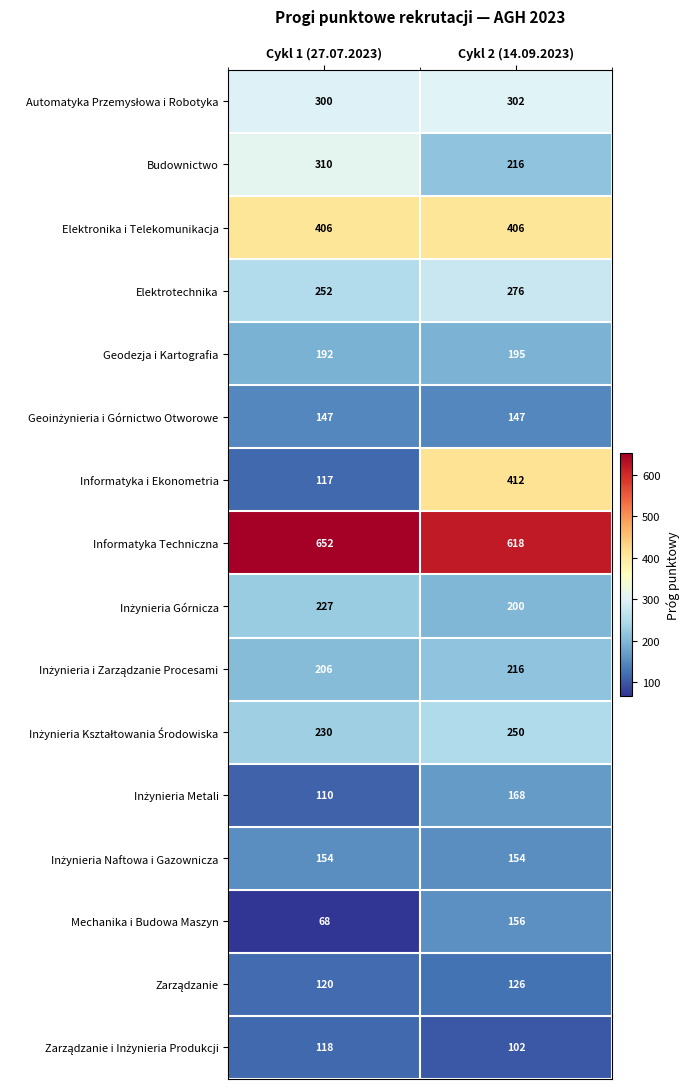

What is the difference between the maximum and minimum values in the Elektrotechnika series?

24